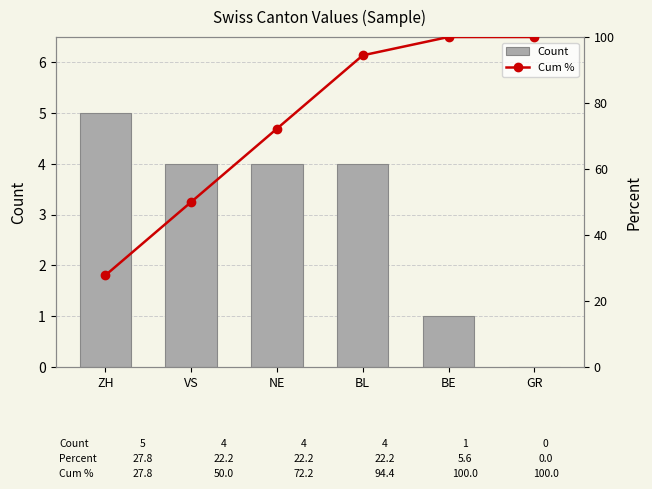

Reading left to right, transcribe all the data shown in this chart.

Count: 5.0	4.0	4.0	4.0	1.0	0.0
Cum %: 27.8	50.0	72.2	94.4	100.0	100.0